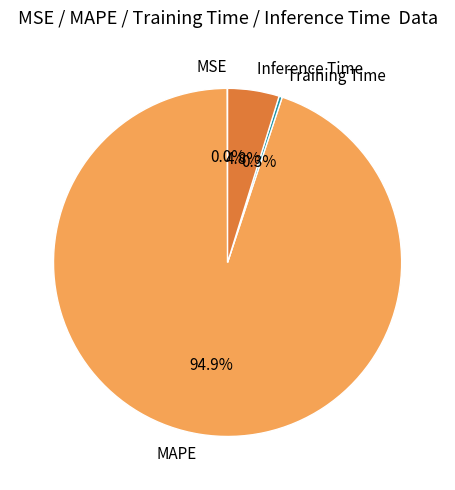

What percentage is the MAPE slice, to the nearest percent?

95%